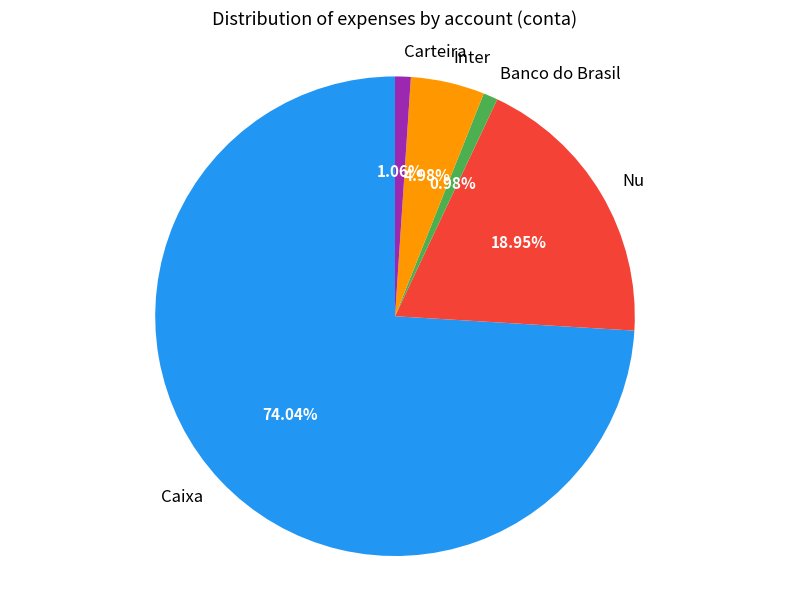

Count the number of slices in the pie.

5